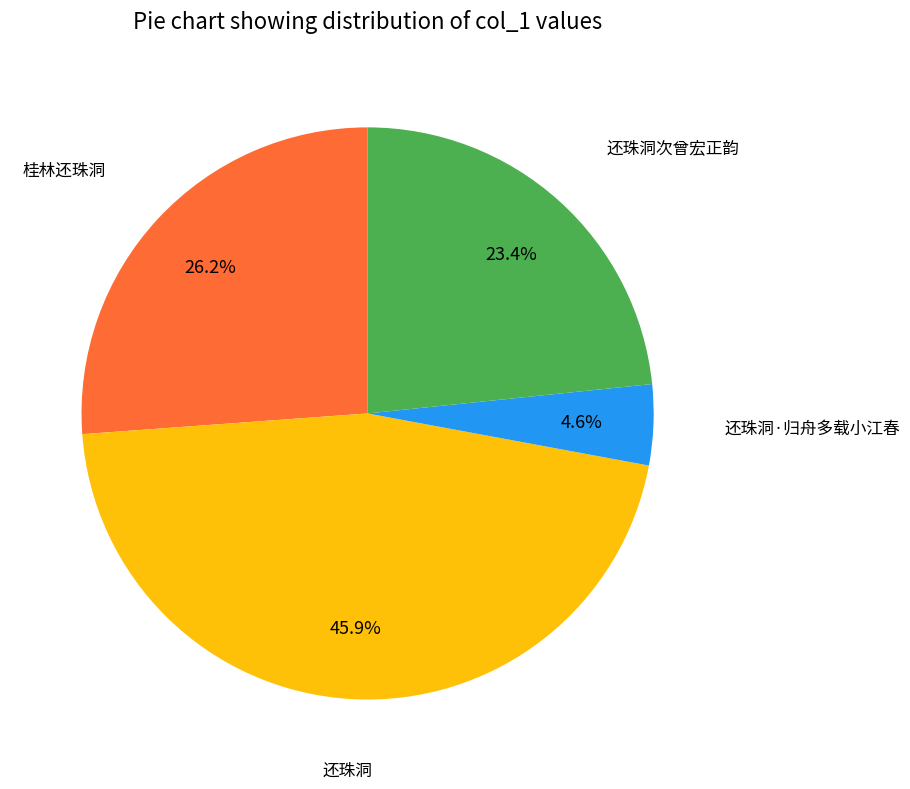

What is the ratio of the value at 还珠洞次曾宏正韵 to the value at 还珠洞?

0.5